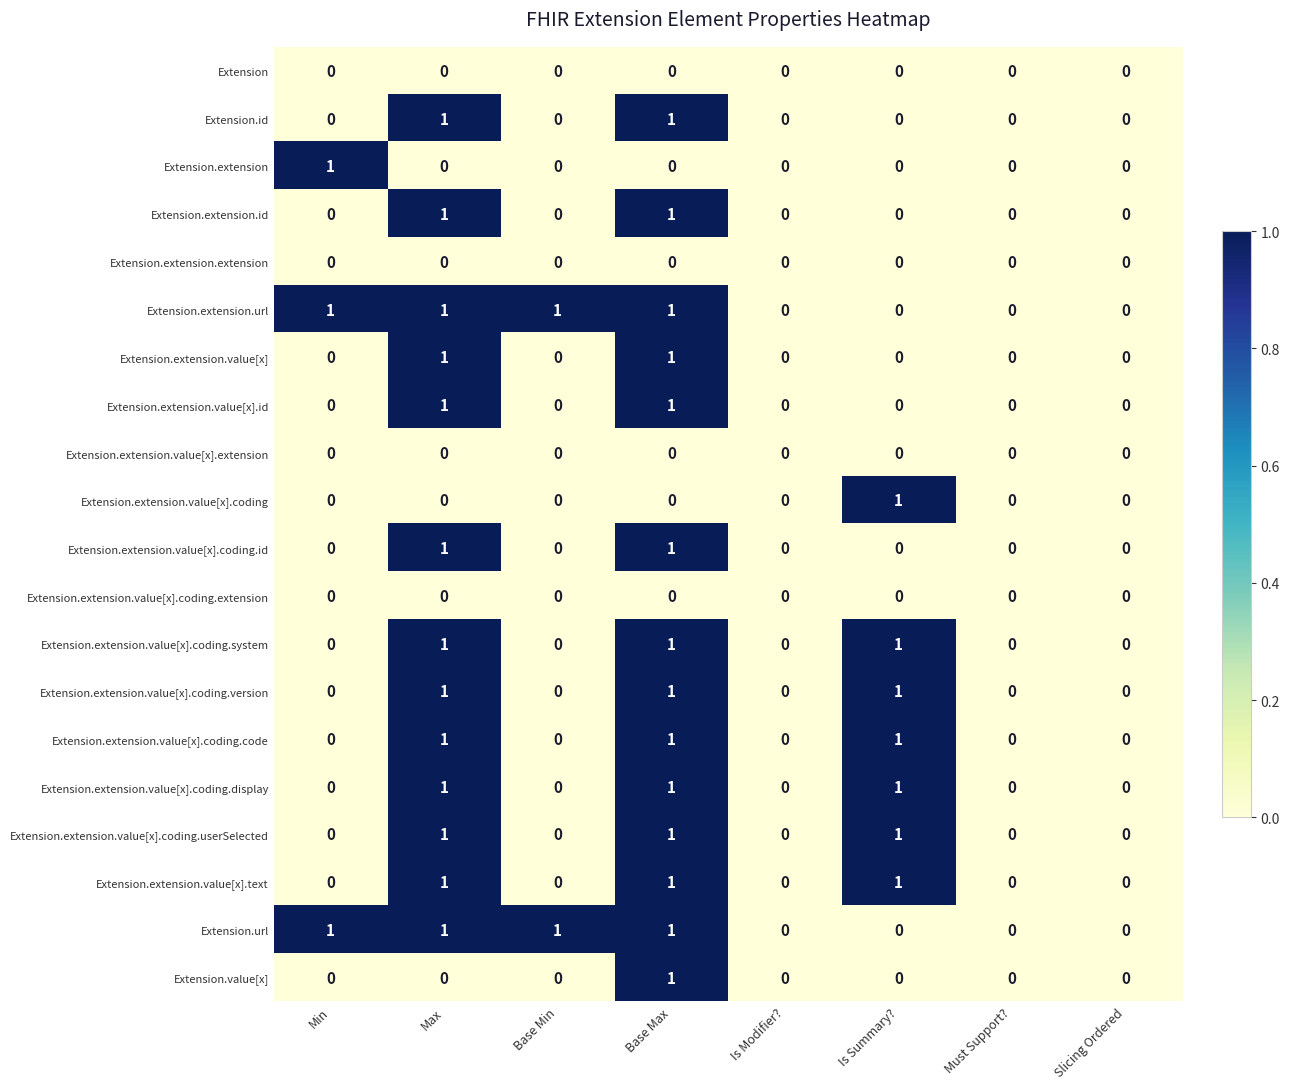

How many data points in Extension.extension.url are less than 1?

4